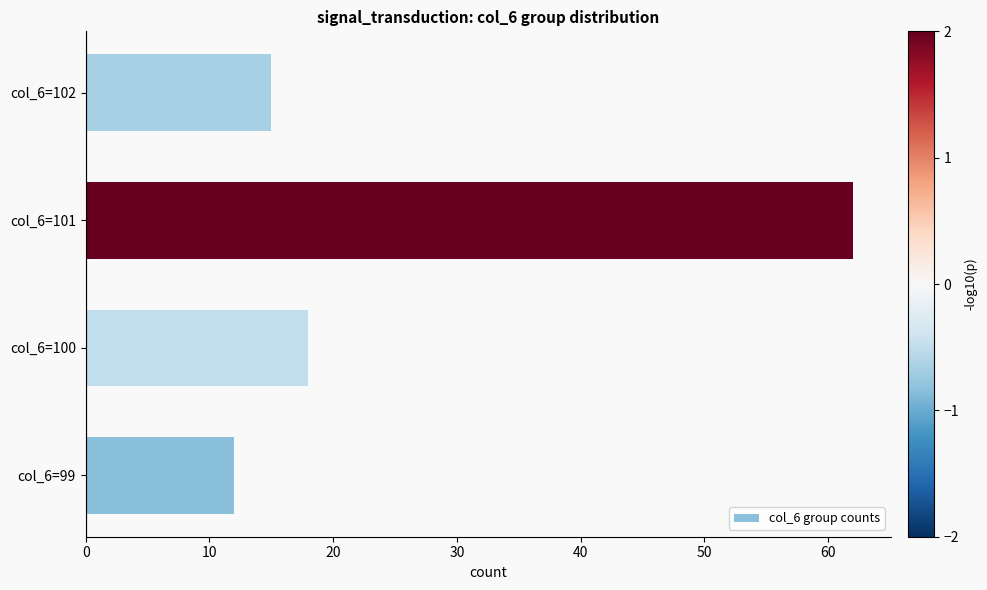

Reading bottom to top, what are all the values shown in this chart?

col_6=99=12	col_6=100=18	col_6=101=62	col_6=102=15